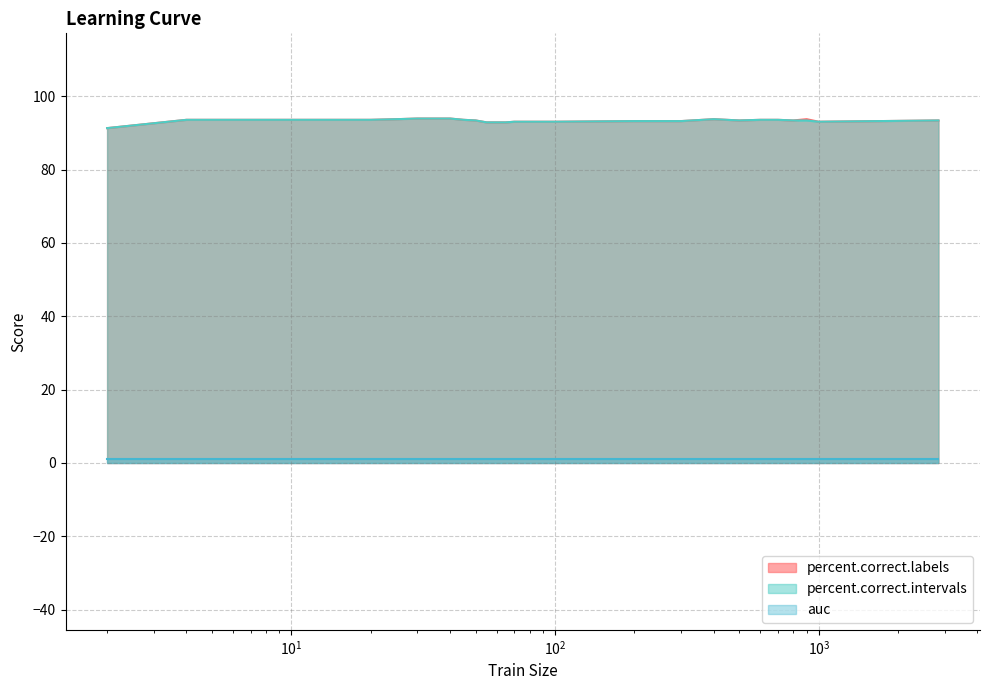

Which has a higher value, 25 or 70?

25